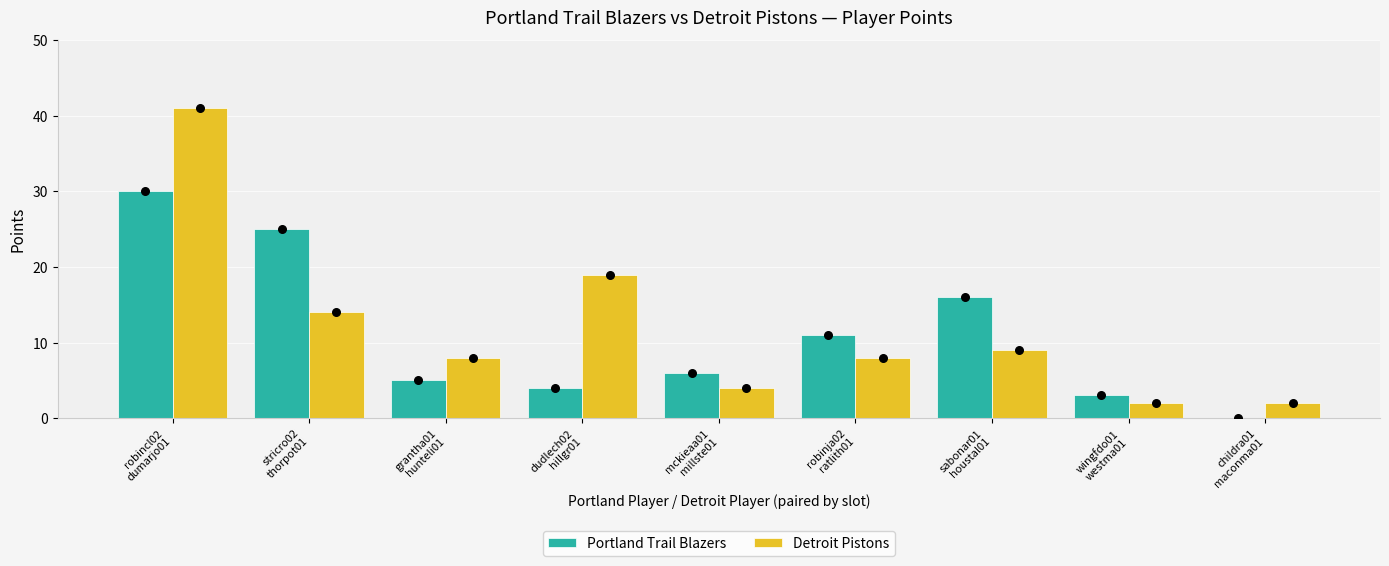

Which series has the widest spread of Y values?

Detroit Pistons